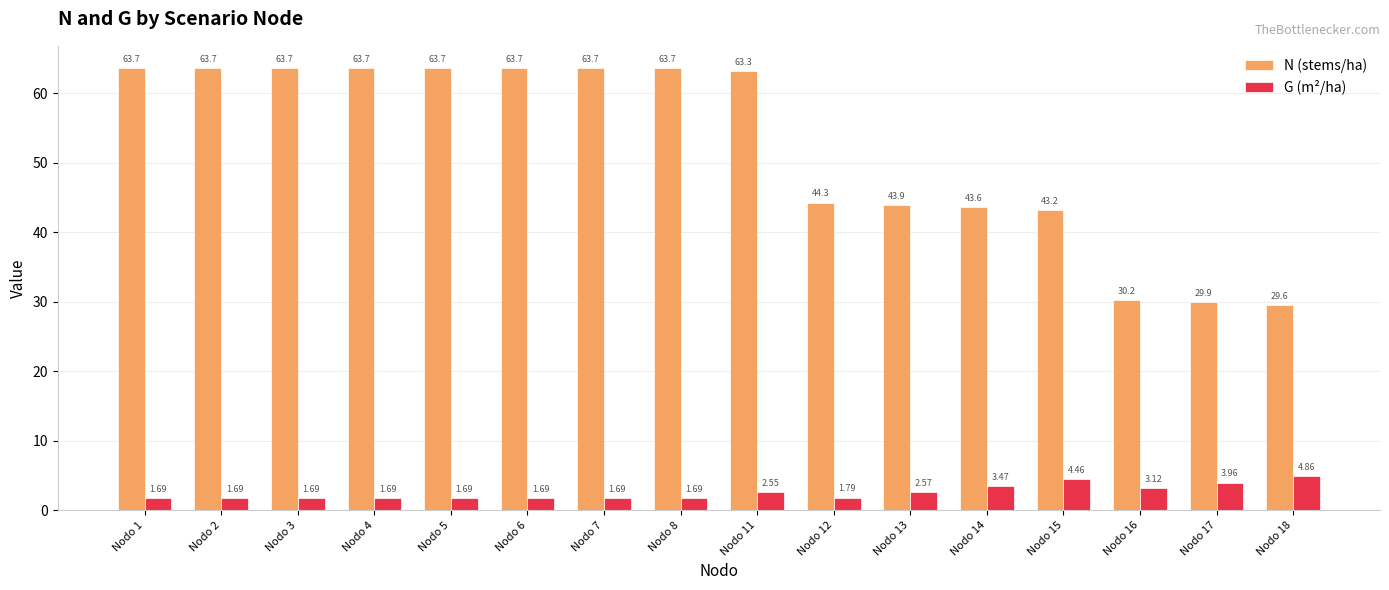

Is the value of G (m²/ha) at Nodo 15 greater than the value of N (stems/ha) at Nodo 1?

No